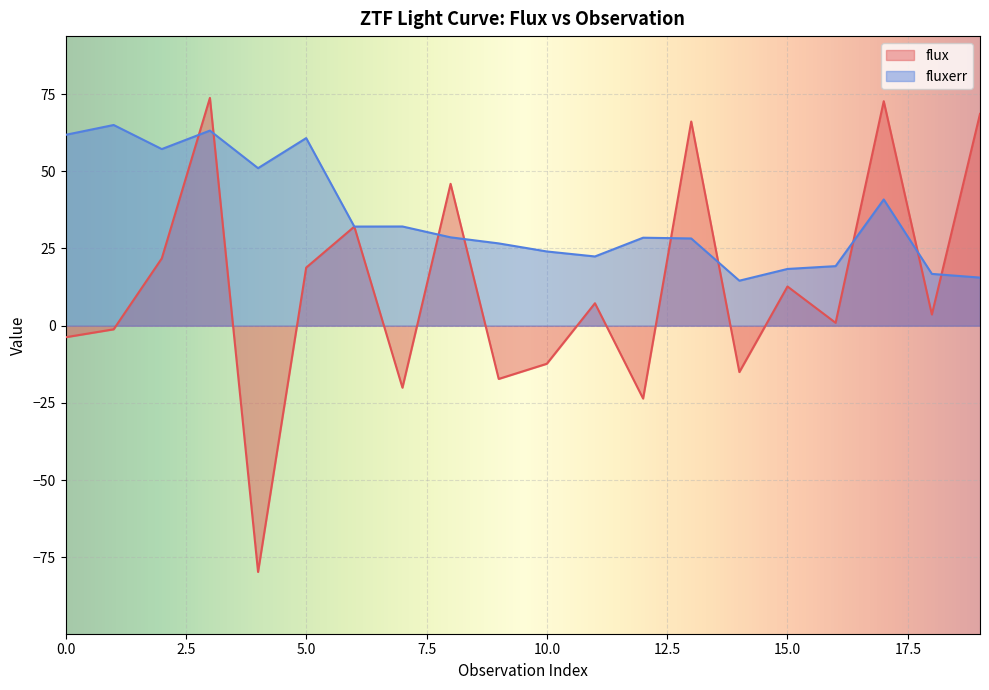

Which category has the lowest value across all series?

4